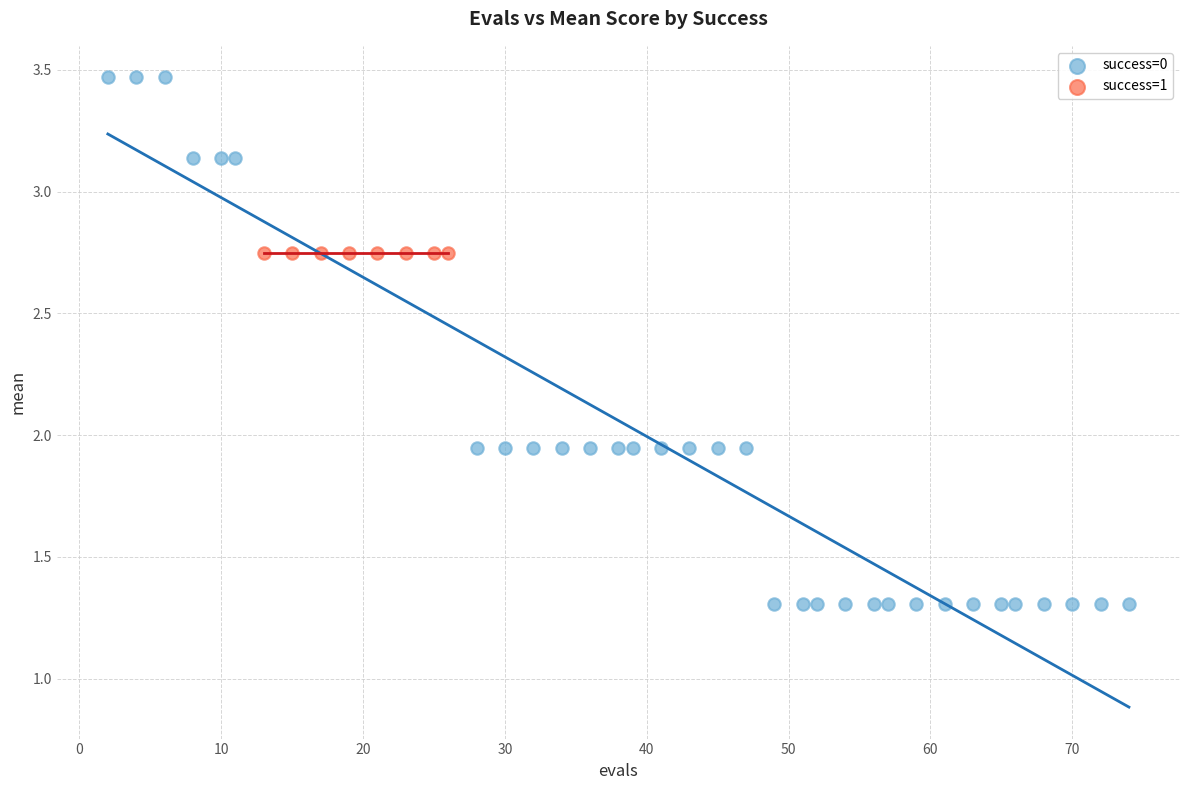

Which series contains the lowest Y value?

success=0